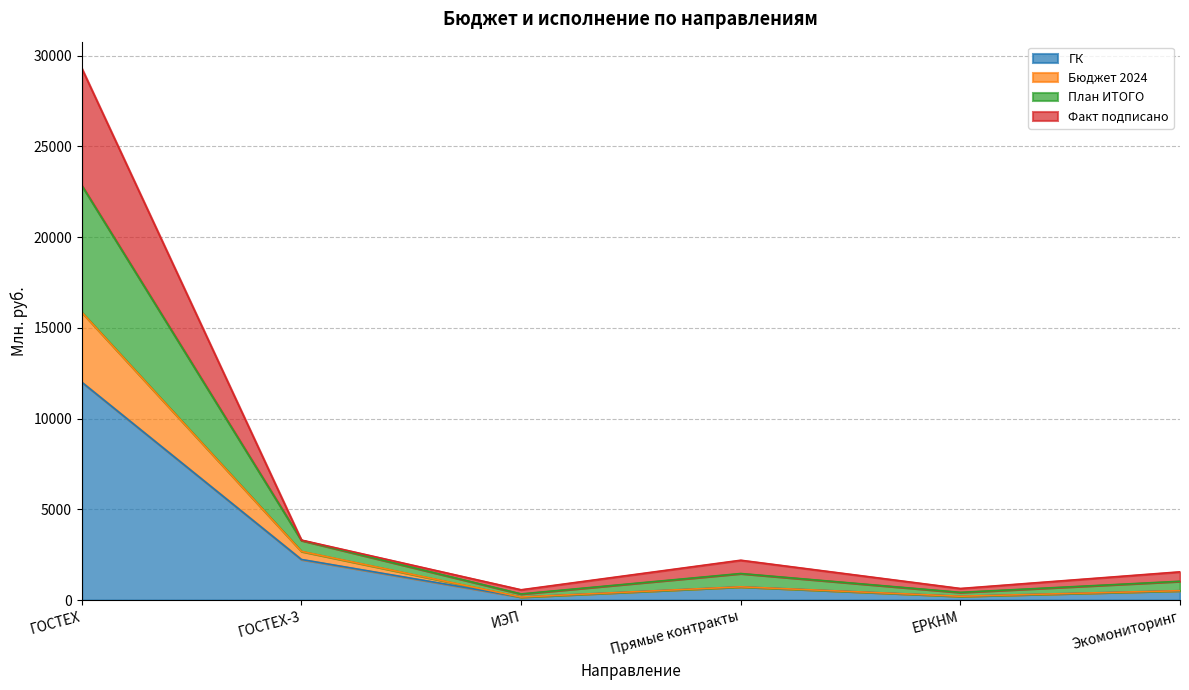

The value of ГК at ГОСТЕХ-3 is 730.2. True or false?

False